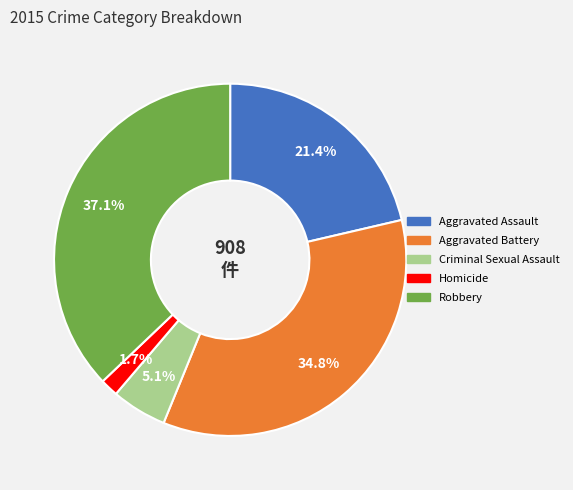

Count the number of slices in the pie.

5